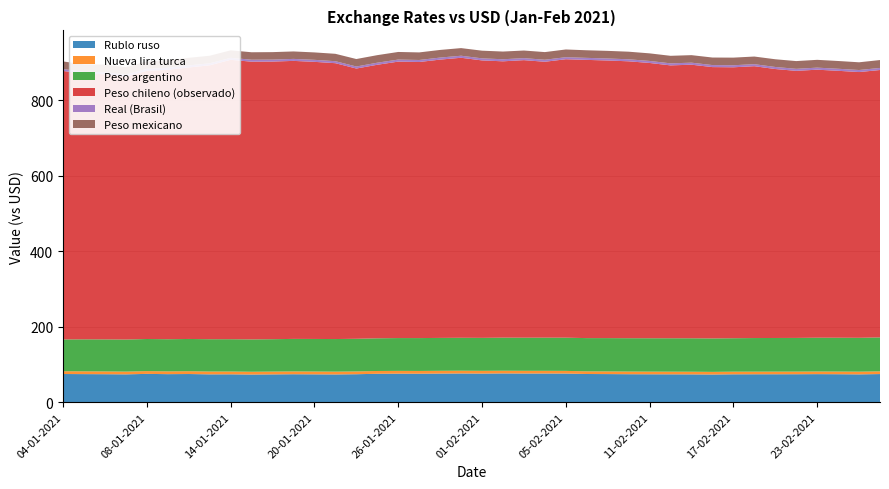

Reading right to left, what are all the values shown in this chart?

Rublo ruso: 74.4	73.6	74.0	74.2	74.0	73.9	73.9	73.8	73.3	73.6	73.7	73.8	74.0	74.4	74.6	75.8	75.9	75.9	76.1	75.7	75.9	75.7	75.3	75.4	75.2	74.0	73.4	73.7	74.0	73.6	73.2	73.8	73.7	74.5	74.2	74.9	73.7	74.0	74.3	74.5
Nueva lira turca: 7.3	7.2	7.1	7.0	7.0	7.0	7.0	7.0	7.0	7.0	7.0	7.0	7.1	7.1	7.1	7.1	7.1	7.2	7.2	7.3	7.3	7.4	7.4	7.4	7.4	7.4	7.4	7.5	7.5	7.4	7.4	7.4	7.5	7.5	7.4	7.4	7.3	7.4	7.4	7.4
Peso argentino: 89.8	89.6	89.5	89.4	89.2	89.0	88.9	88.5	88.5	88.5	88.4	88.3	88.3	88.2	88.0	87.9	87.8	87.7	87.6	87.3	87.2	87.1	87.0	86.9	86.5	86.4	86.3	86.2	86.1	85.7	85.6	85.5	85.5	85.4	85.1	85.0	84.9	84.8	84.7	84.1
Peso chileno (observado): 708.0	703.6	706.8	709.6	707.1	712.1	719.8	717.4	718.5	724.4	722.5	728.9	733.1	735.1	736.6	737.2	730.5	734.9	731.7	734.6	741.4	736.9	731.0	731.9	724.3	715.6	730.4	733.7	736.1	735.1	735.4	739.7	725.2	718.9	713.3	710.0	696.2	702.3	702.9	711.0
Real (Brasil): 5.5	5.4	5.4	5.5	5.4	5.4	5.4	5.4	5.4	5.4	5.4	5.4	5.4	5.3	5.4	5.4	5.4	5.4	5.5	5.5	5.4	5.4	5.3	5.5	5.5	5.4	5.3	5.3	5.3	5.3	5.2	5.3	5.4	5.5	5.4	5.4	5.3	5.3	5.3	5.2
Peso mexicano: 20.9	20.4	20.5	20.7	20.5	20.4	20.2	20.2	19.9	19.9	20.0	20.1	20.1	20.2	20.1	20.4	20.2	20.1	20.4	20.3	20.2	20.2	20.0	20.1	20.0	19.8	19.6	19.6	19.7	19.8	19.7	19.8	19.9	20.0	20.0	20.0	19.6	20.0	19.9	19.9